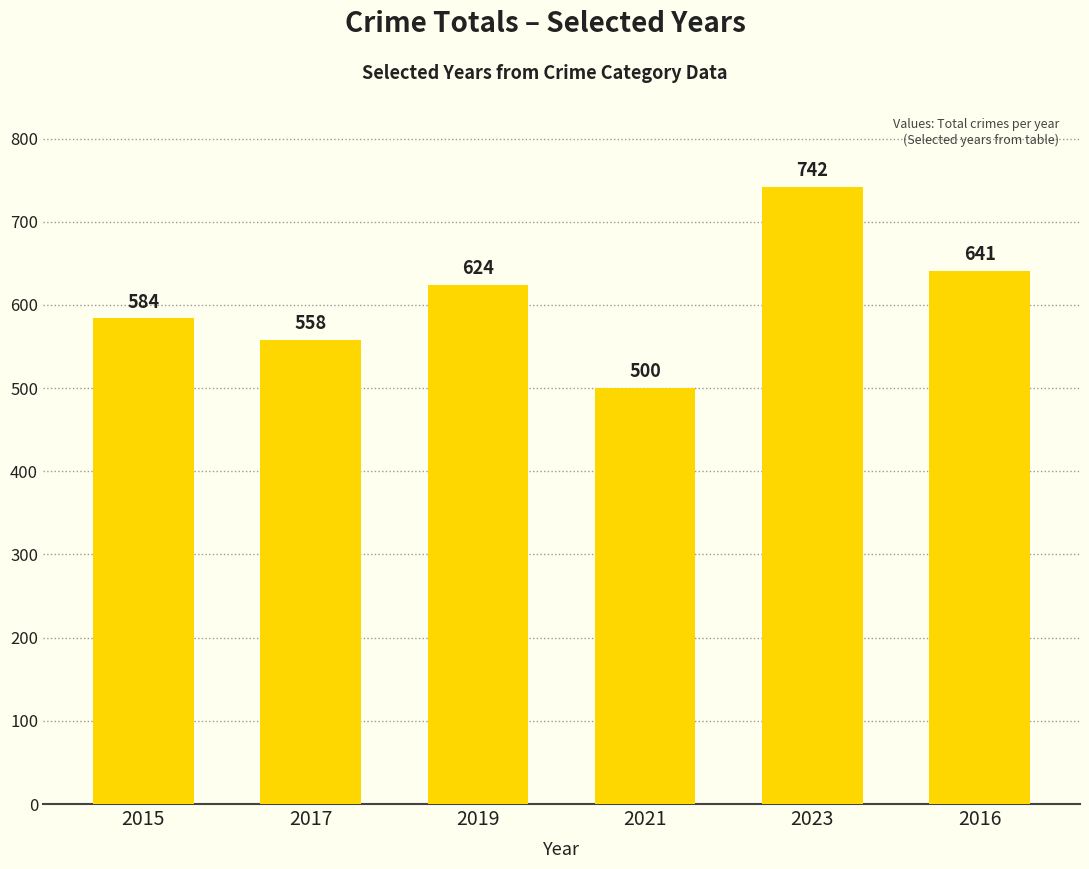

At which category does the chart reach its peak across all series?

2023